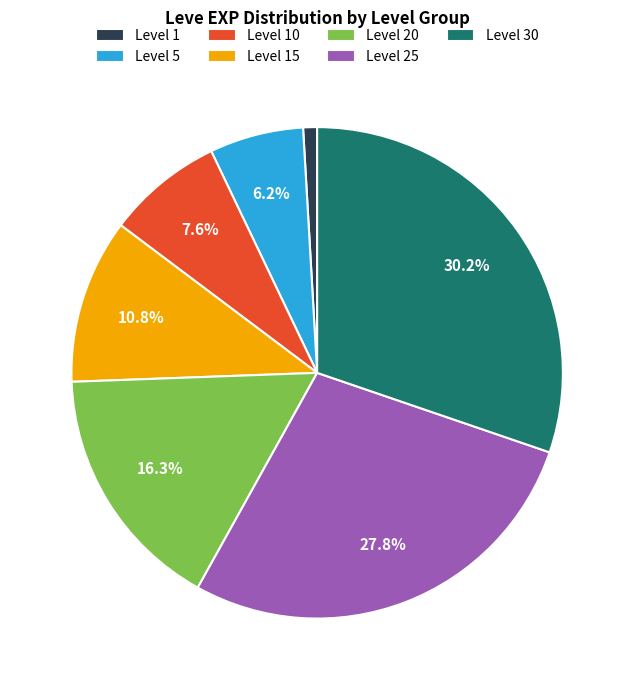

To the nearest percent, what is the difference between the largest and smallest slice percentages?

29%